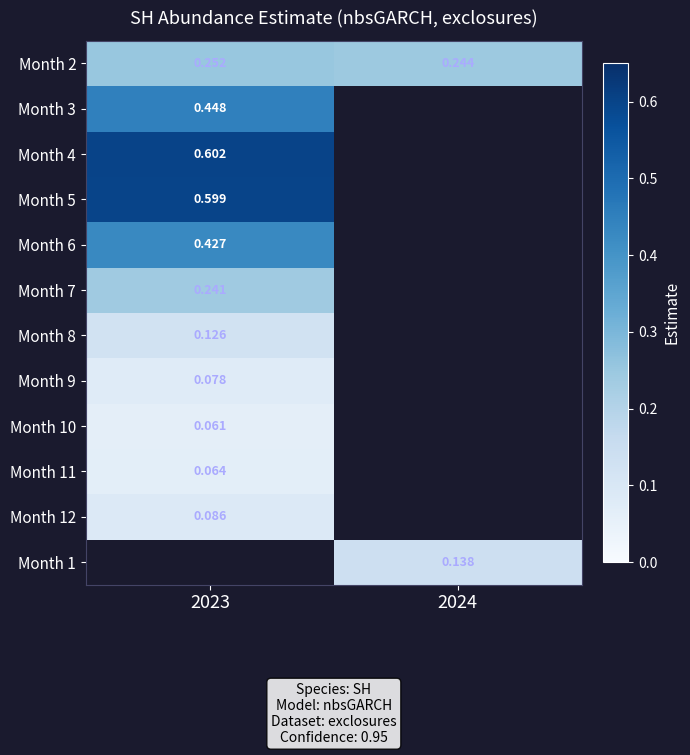

What is the average value of the Month 2 series?

0.2